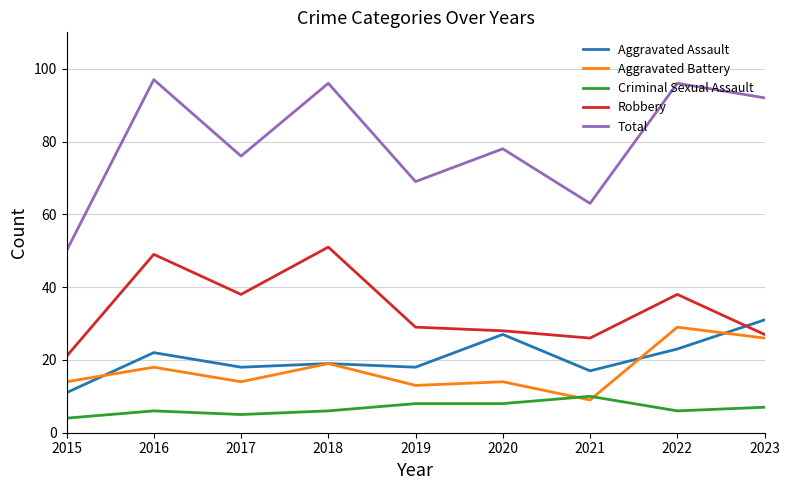

True or false: Aggravated Assault has a value of 27 at 2018.

False